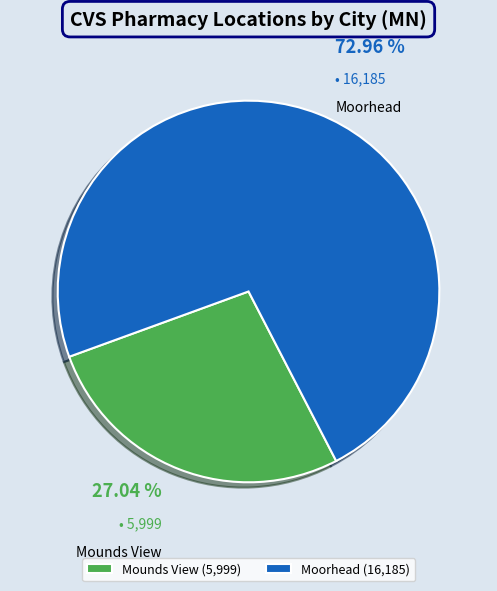

Count the number of slices in the pie.

2